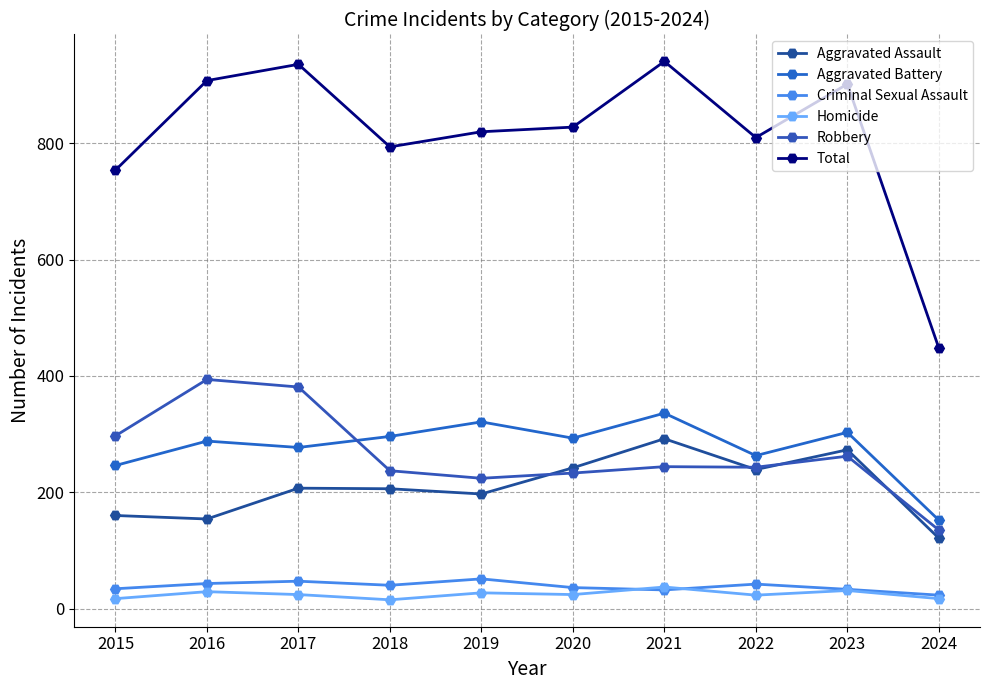

Rank the series by their maximum value, from lowest to highest.

Homicide, Criminal Sexual Assault, Aggravated Assault, Aggravated Battery, Robbery, Total